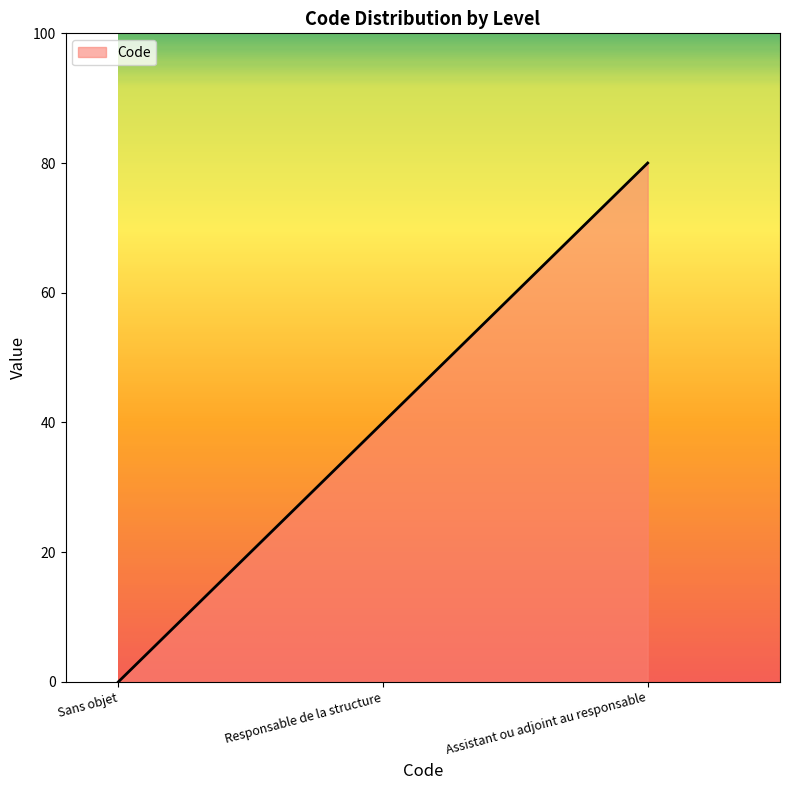

How many values are above zero?

2